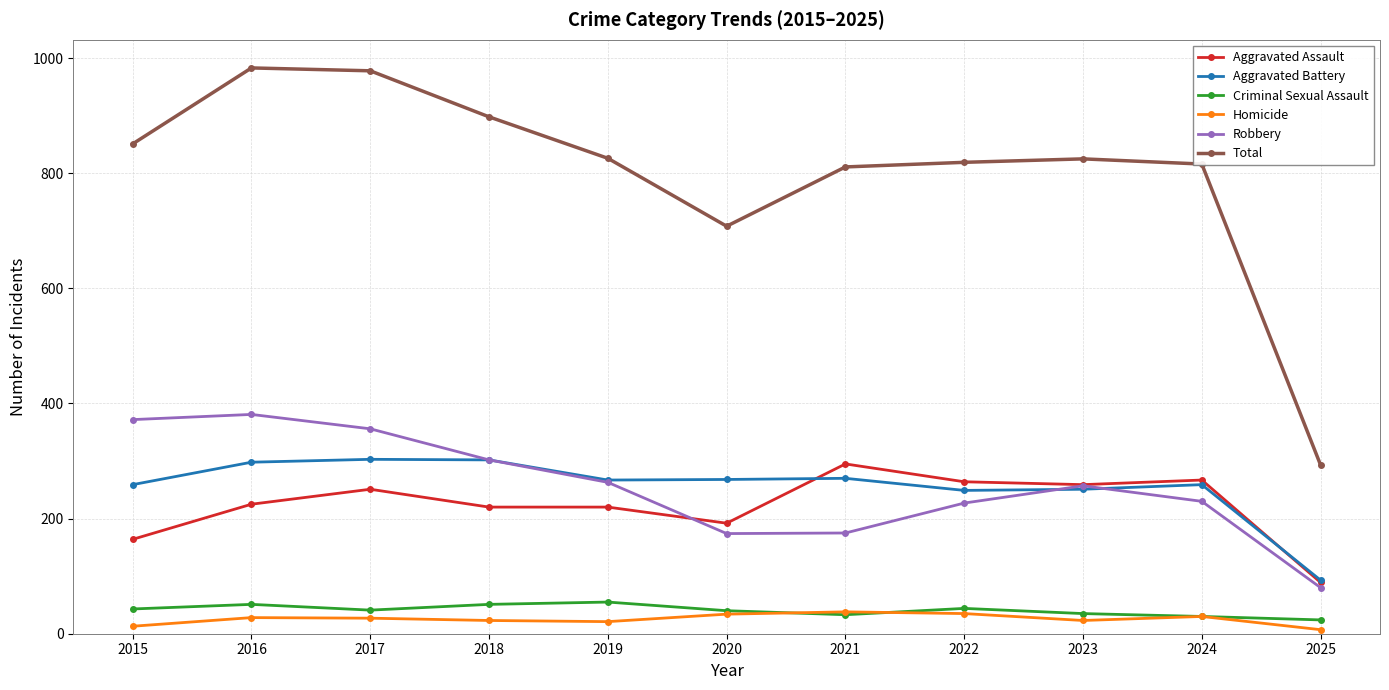

True or false: Aggravated Battery and Criminal Sexual Assault cross at least once.

False